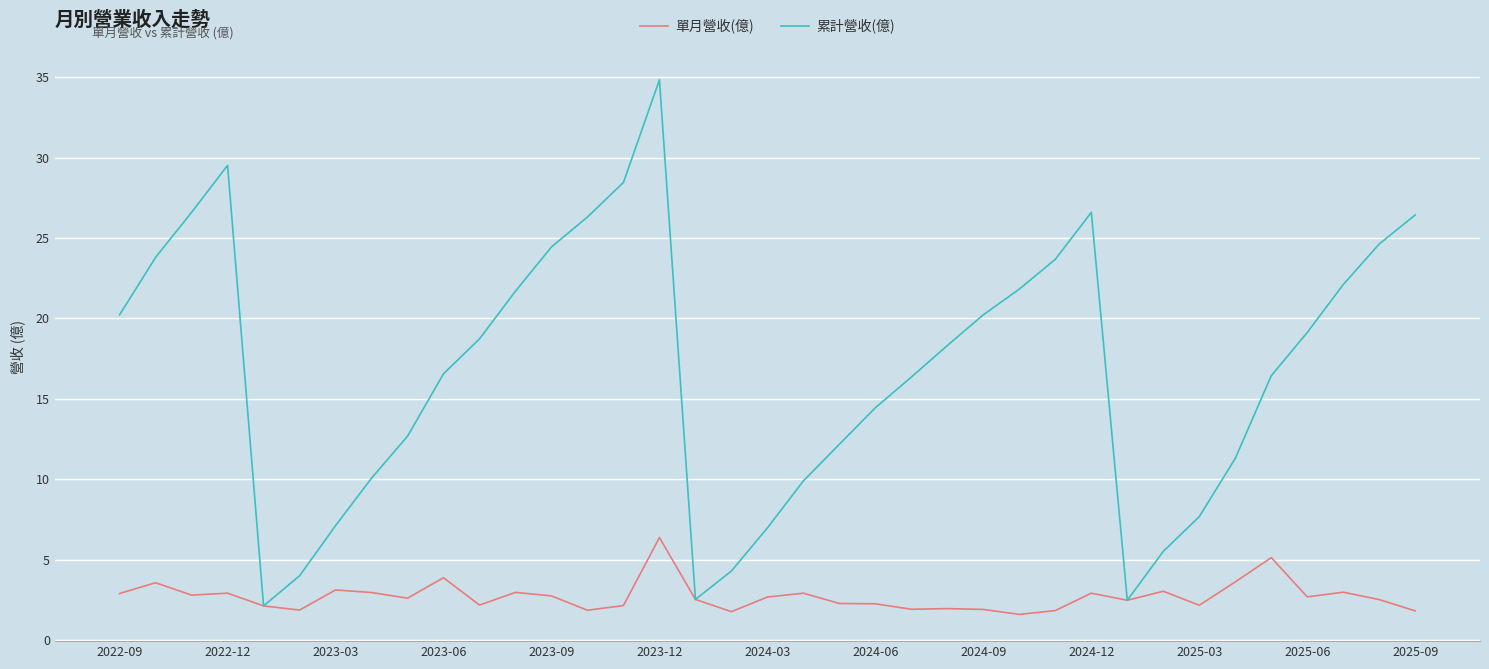

List the series in order of their overall mean, highest first.

累計營收(億), 單月營收(億)